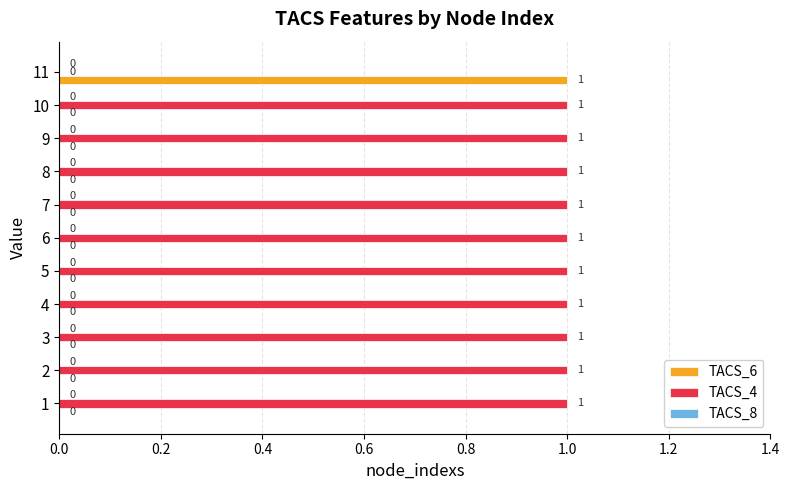

Where is TACS_4 nearest to the value 0?

11